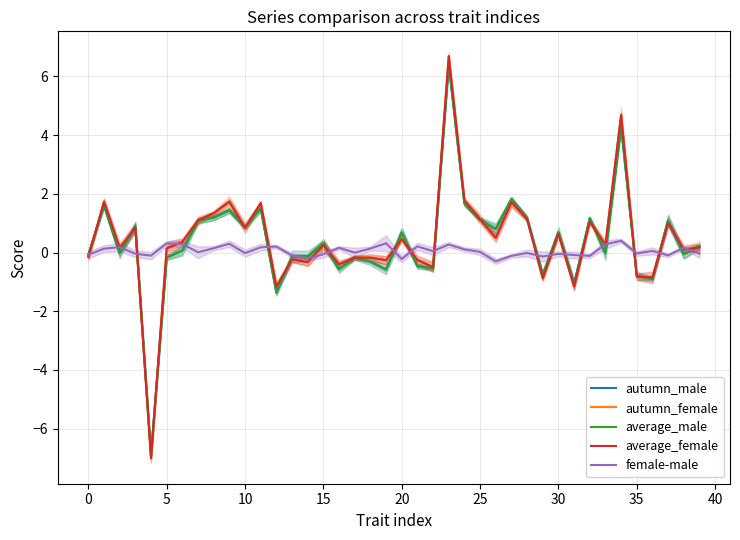

Is it true that female-male equals 0.2 at 38?

False